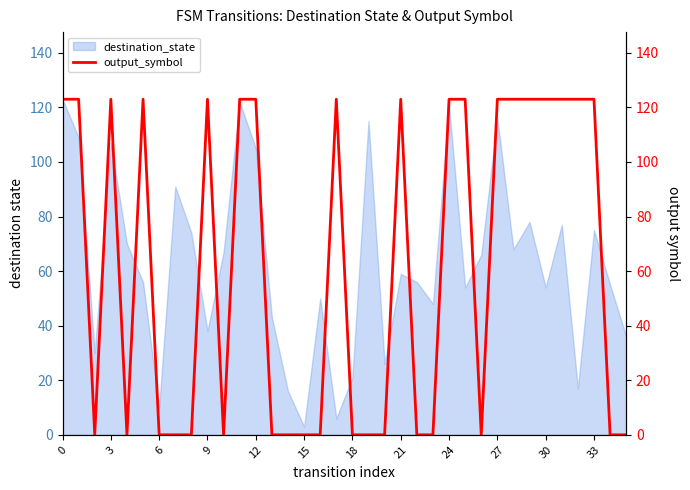

What is the greatest value displayed?

123